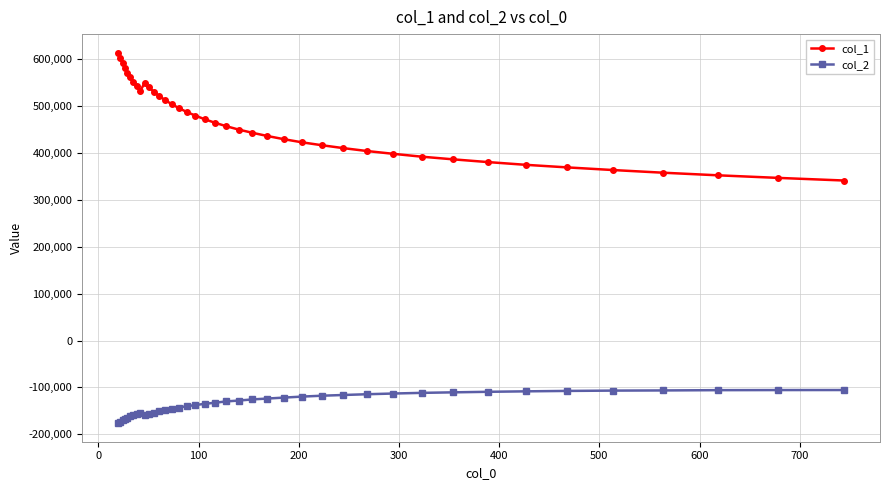

What is the highest value of the col_1 series?

614206.7